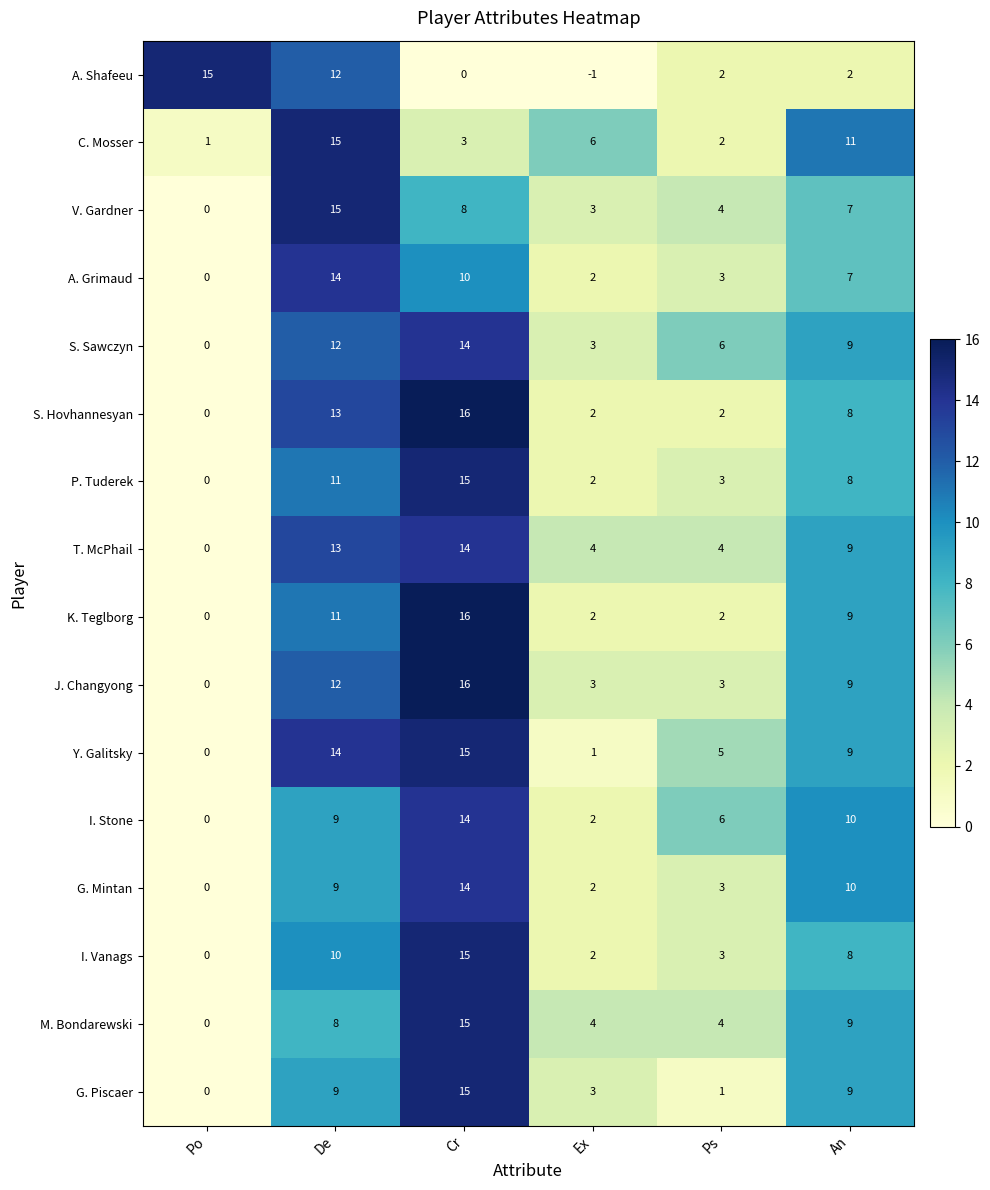

At which label does T. McPhail reach its minimum?

Po